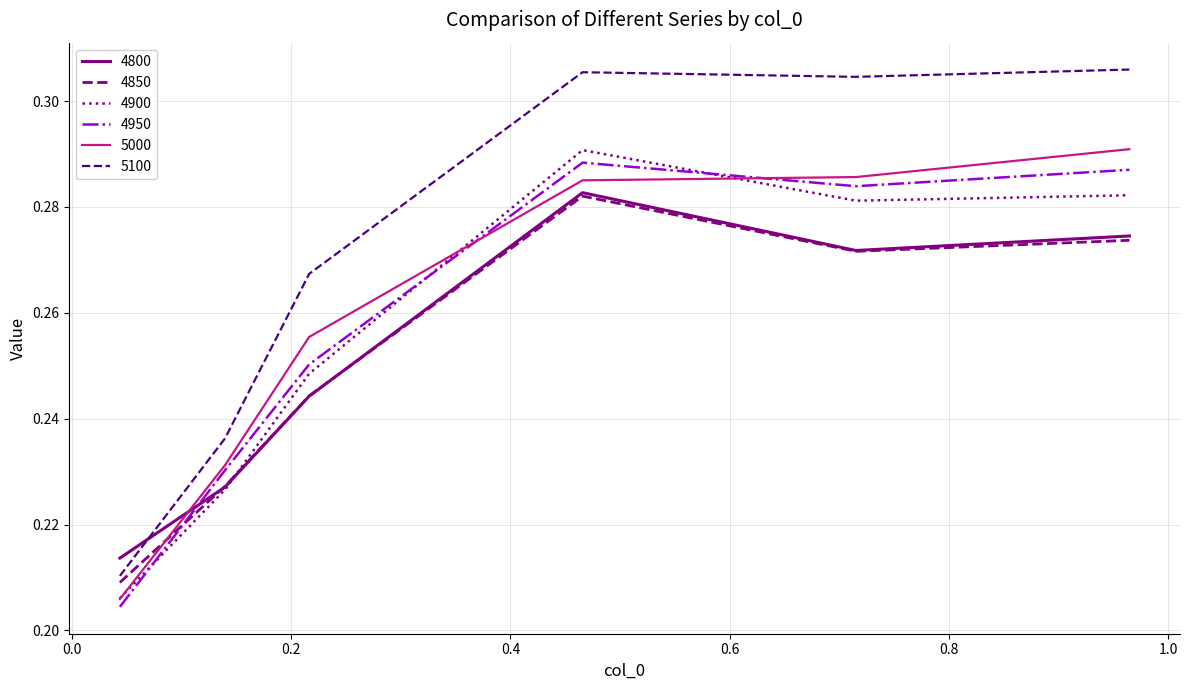

Does the chart have visible grid lines?

Yes